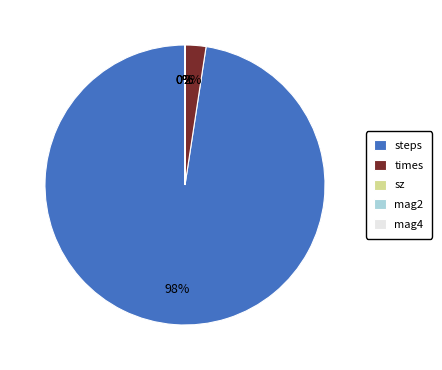

What percentage is the steps slice, to the nearest percent?

98%